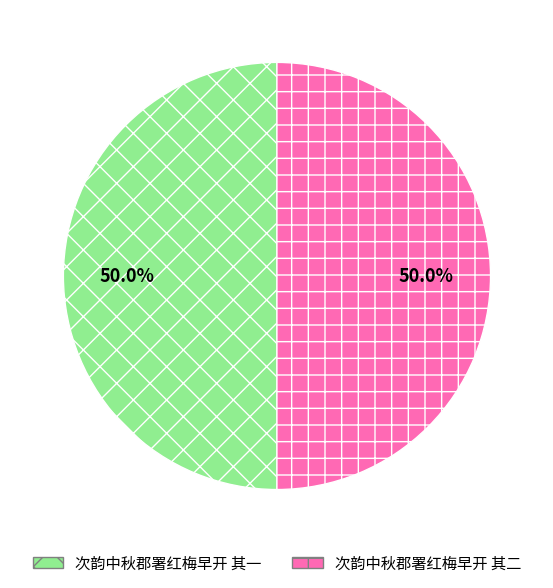

What percentage is NOT represented by 次韵中秋郡署红梅早开 其二?

50.0%